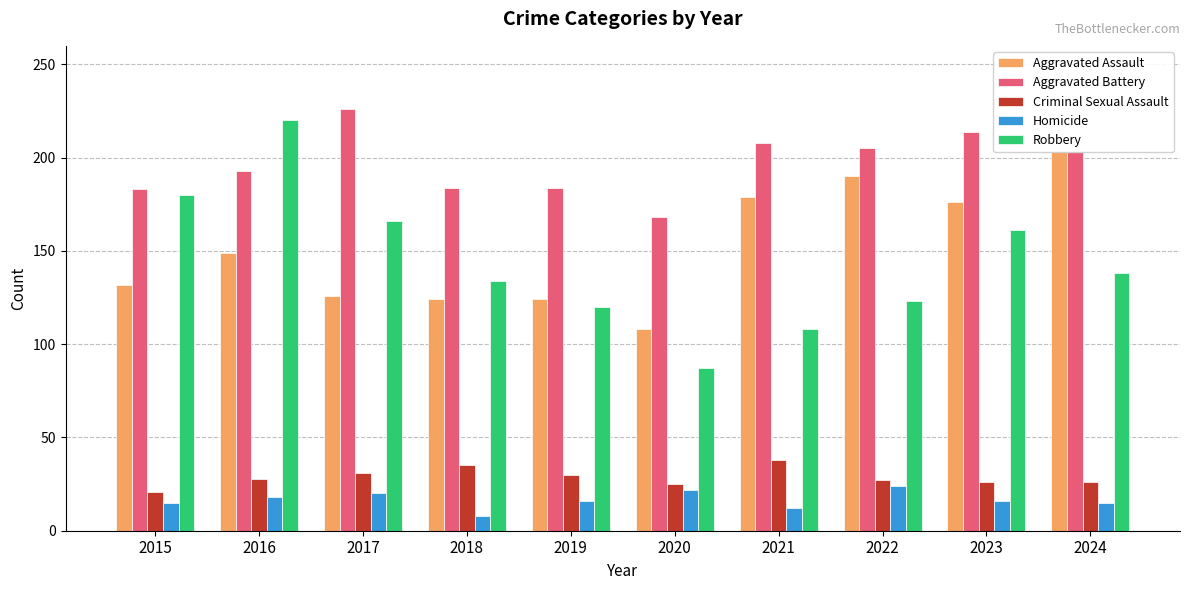

The Homicide series shows 16 at 2023. True or false?

True